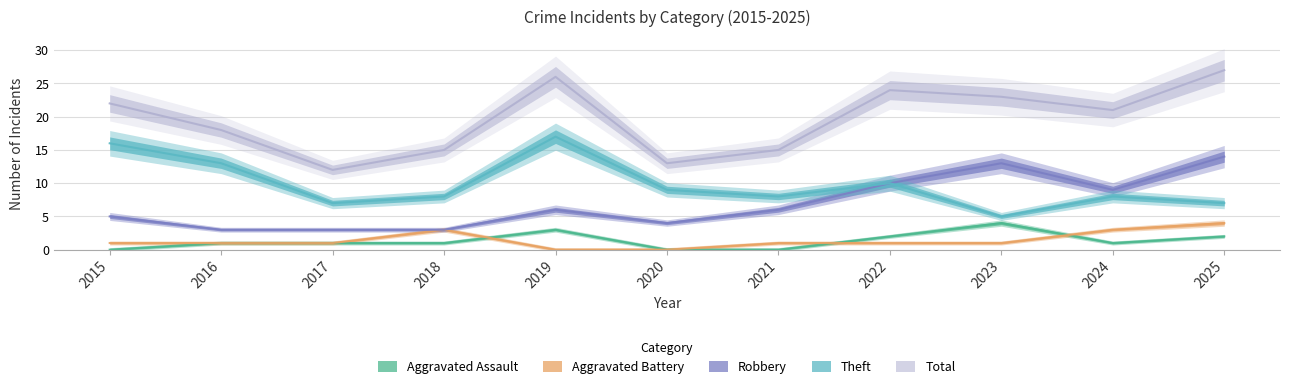

True or false: Theft and Total cross at least once.

False